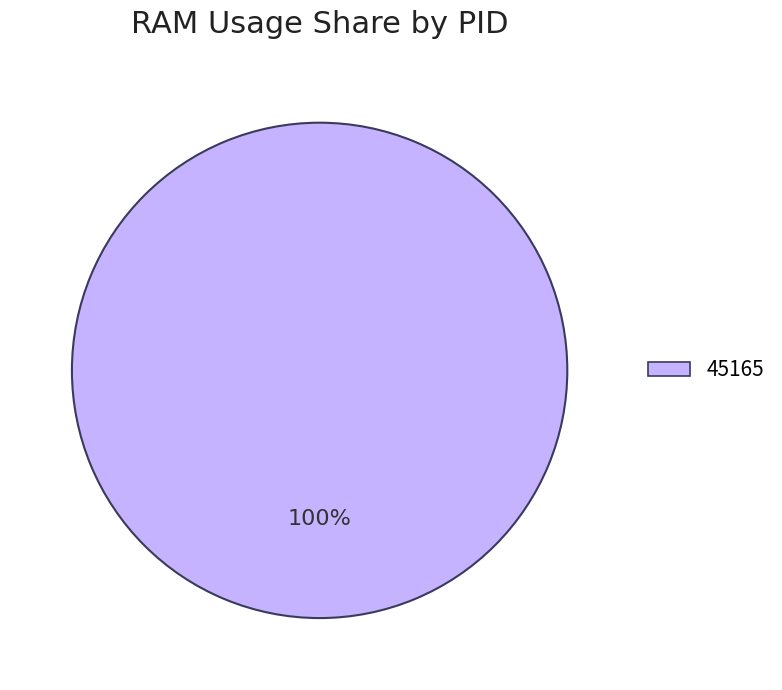

Does any single category account for the majority?

Yes